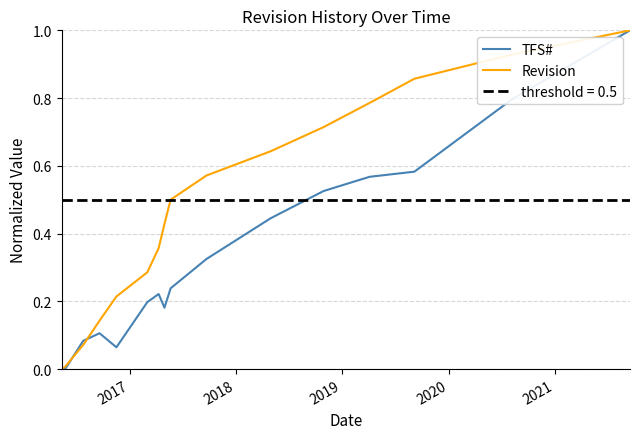

What are all the series names shown in the legend?

TFS#, Revision